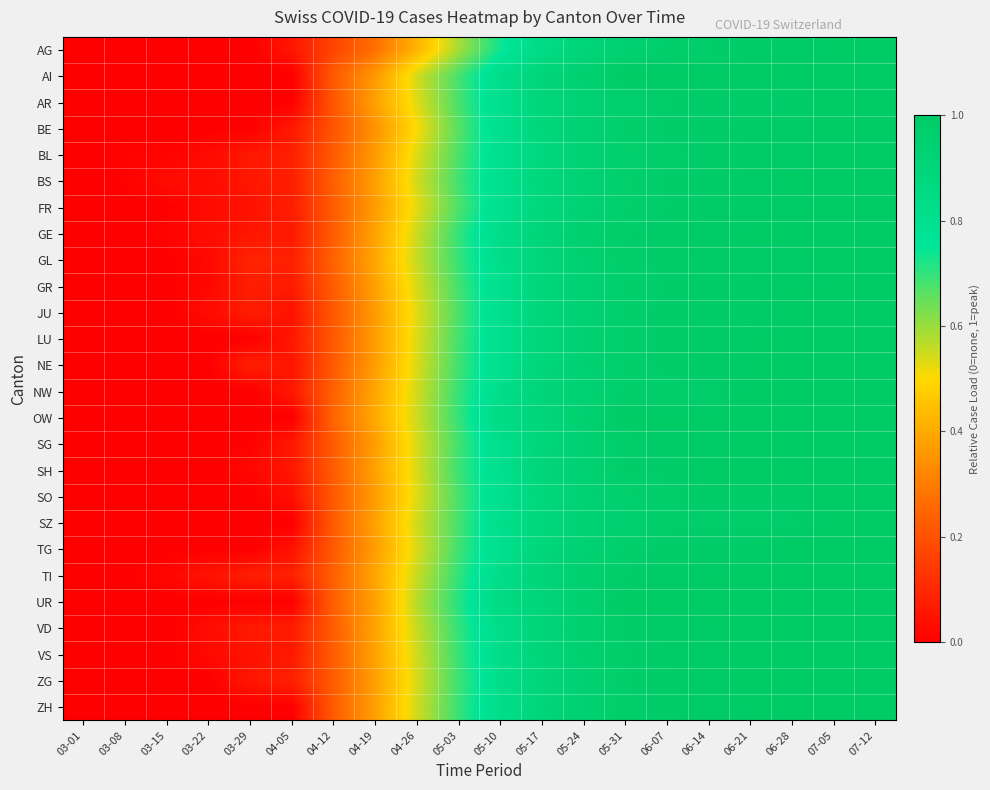

Count the number of data series in this chart.

26